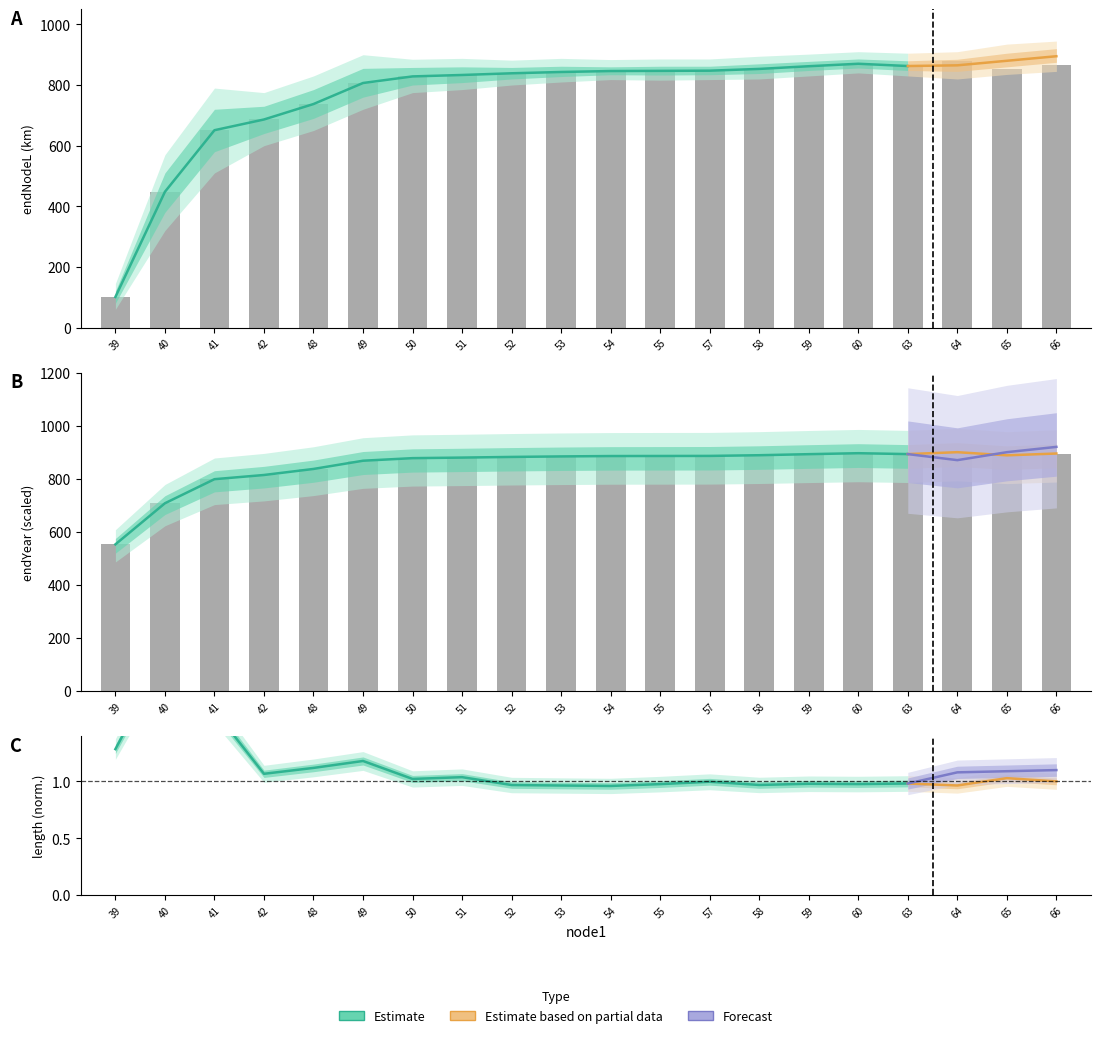

What is the value of the endNodeL bar at the 6th from the left?

806.7